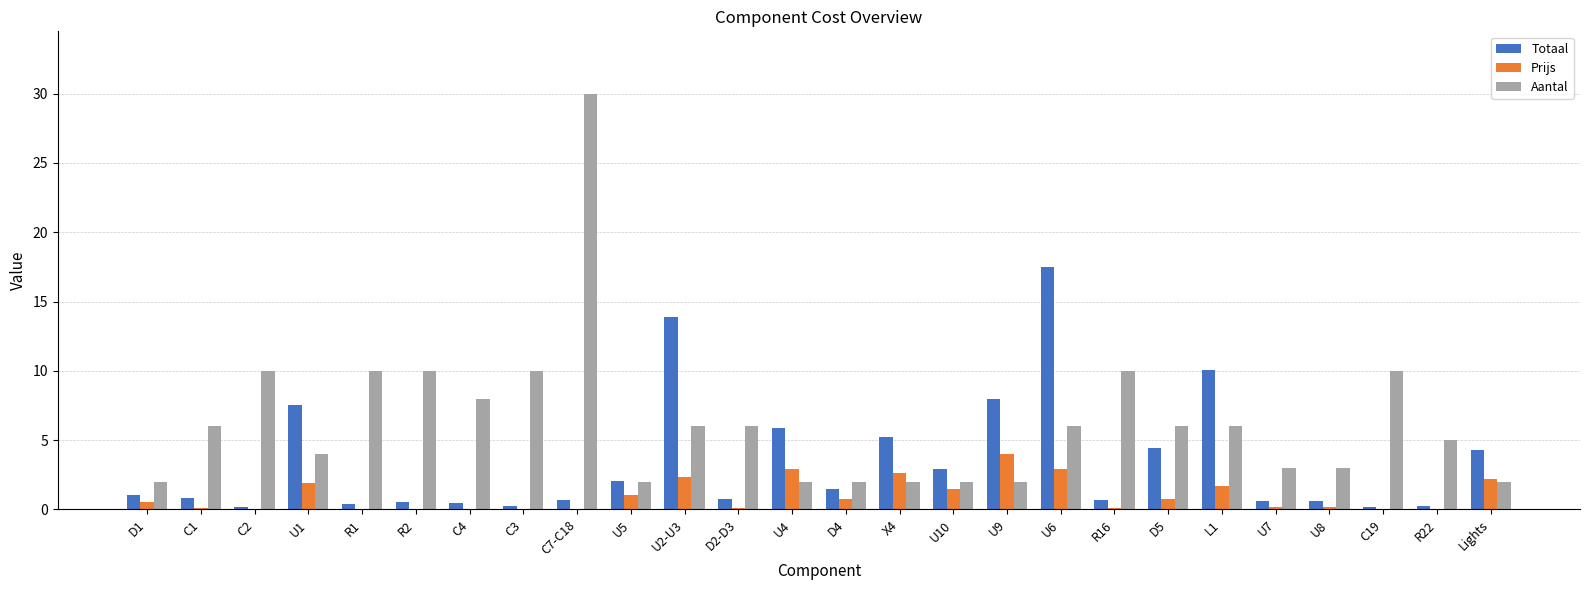

What is the sum of all Totaal values?

90.5